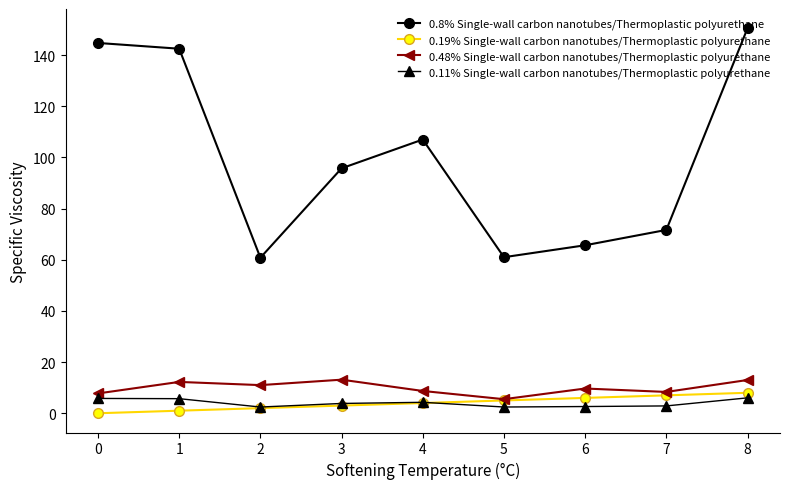

True or false: 0.19% Single-wall carbon nanotubes/Thermoplastic polyurethane and 0.8% Single-wall carbon nanotubes/Thermoplastic polyurethane cross at least once.

False